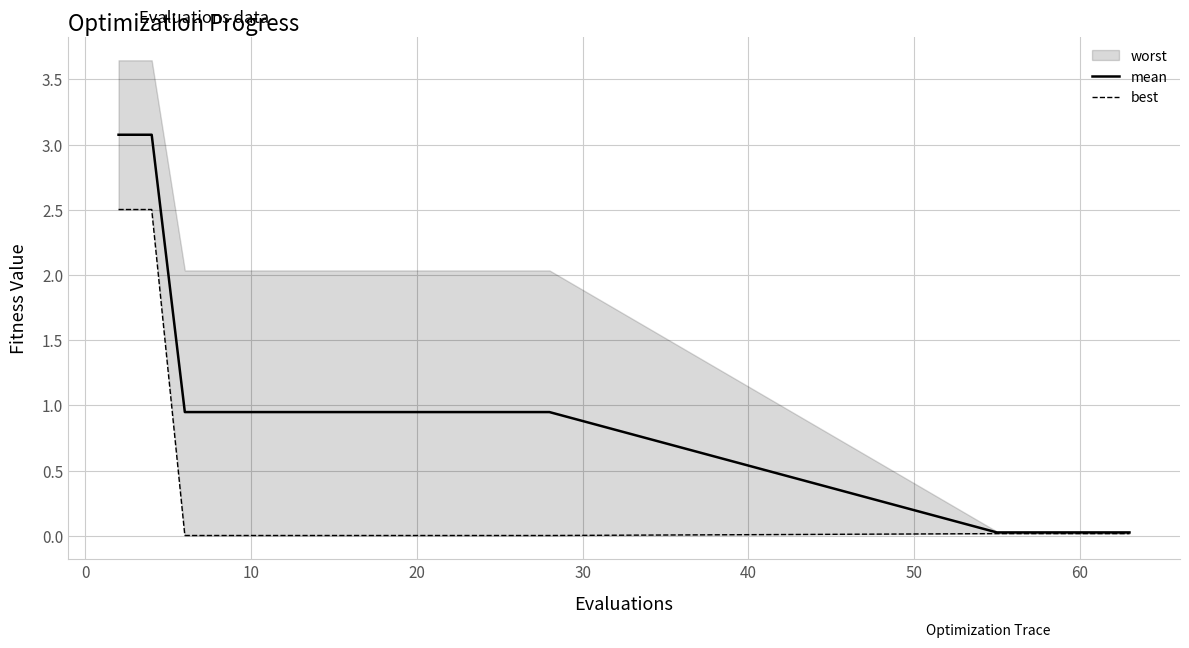

What is the highest value of the mean series?

3.1